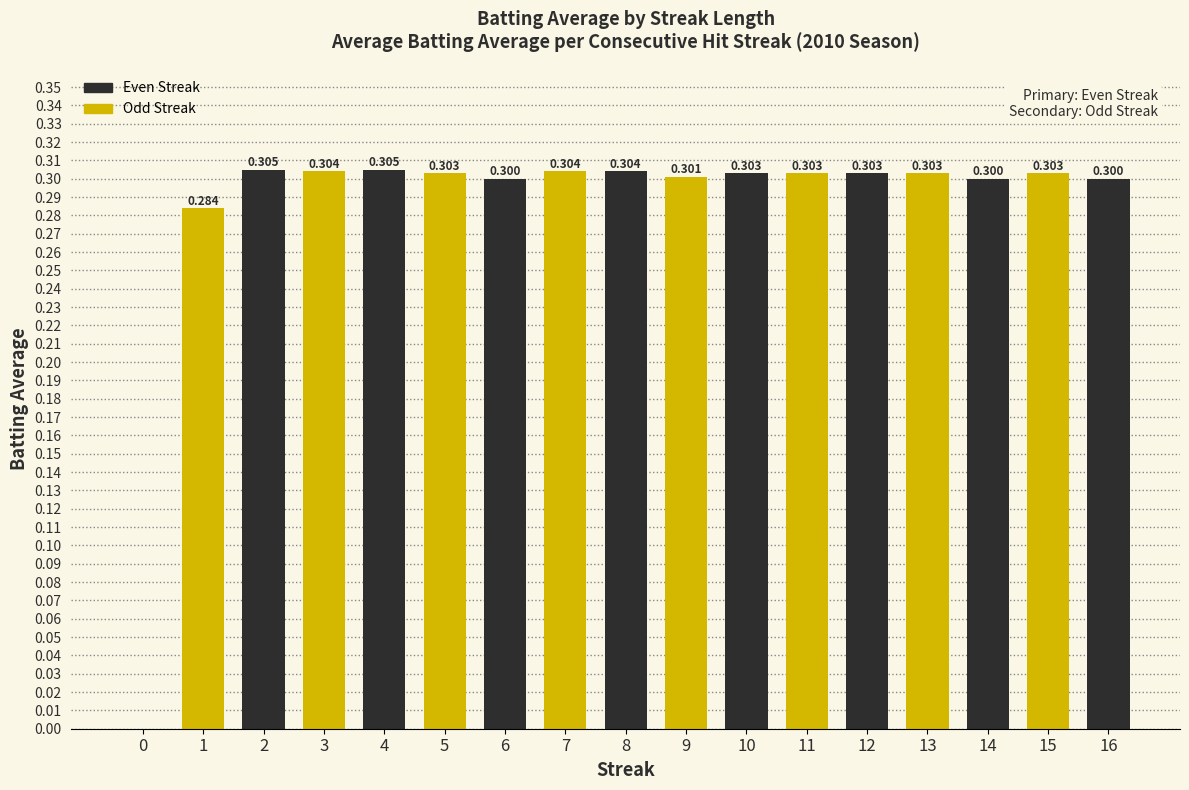

Are the bars horizontal?

No